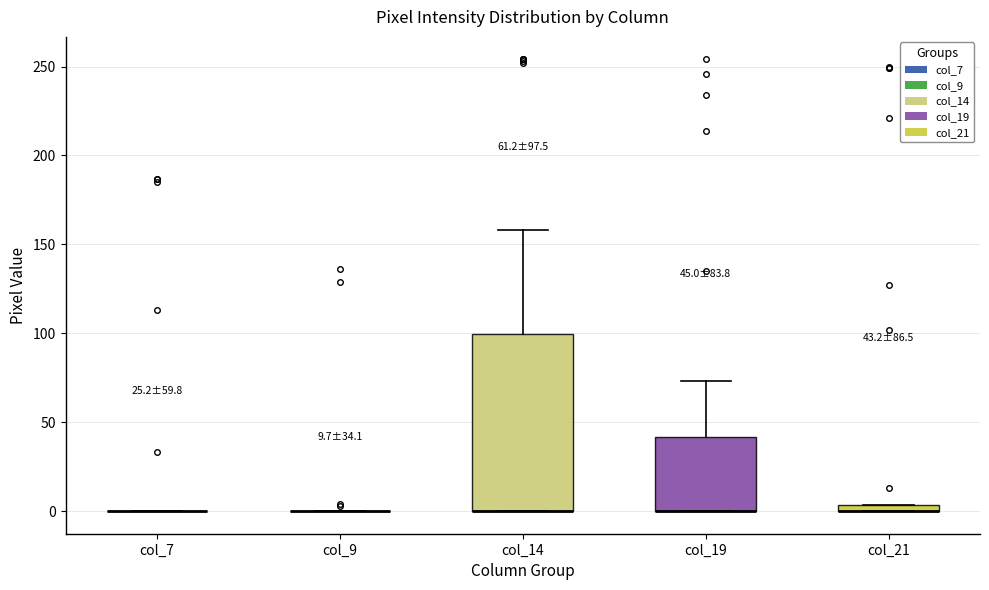

Which box is the tallest, from its lower edge to its upper edge?

col_14